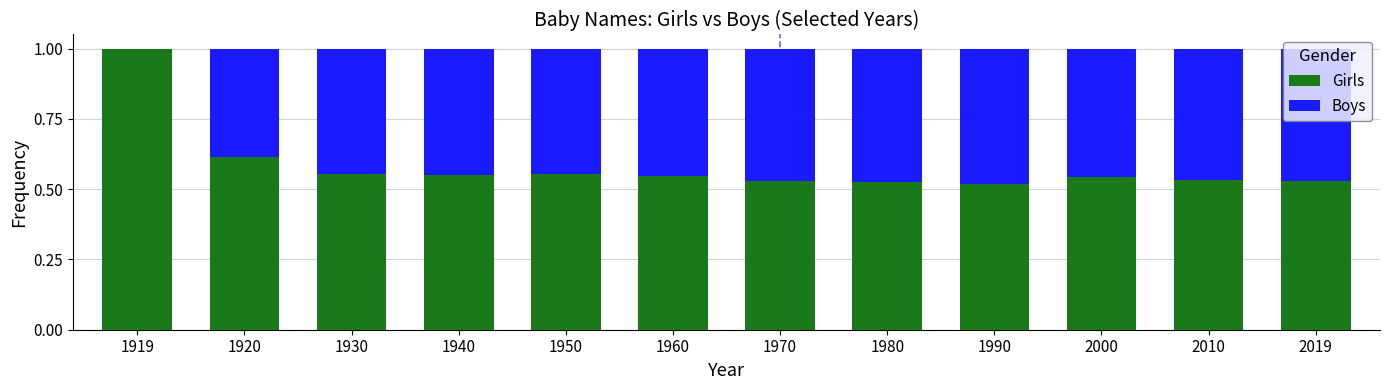

What is the sum of all Girls values?

7.0